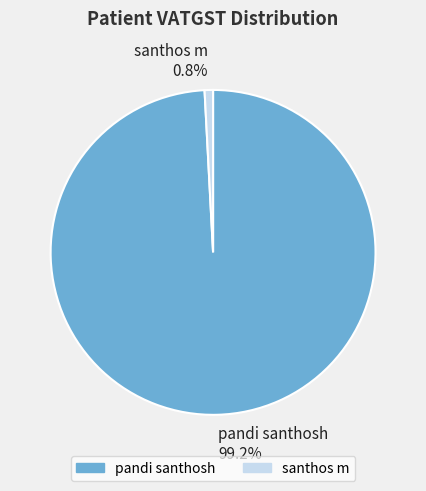

Count the number of slices in the pie.

2